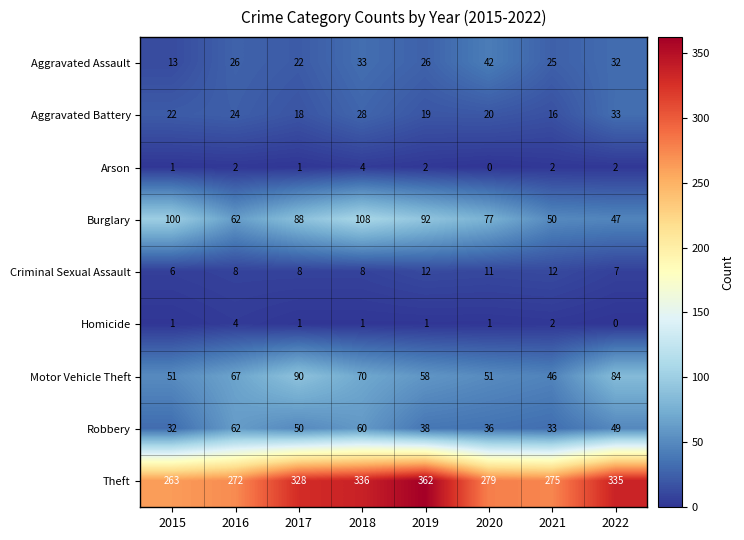

At 2020, list the series in order from largest to smallest.

Theft, Burglary, Motor Vehicle Theft, Aggravated Assault, Robbery, Aggravated Battery, Criminal Sexual Assault, Homicide, Arson